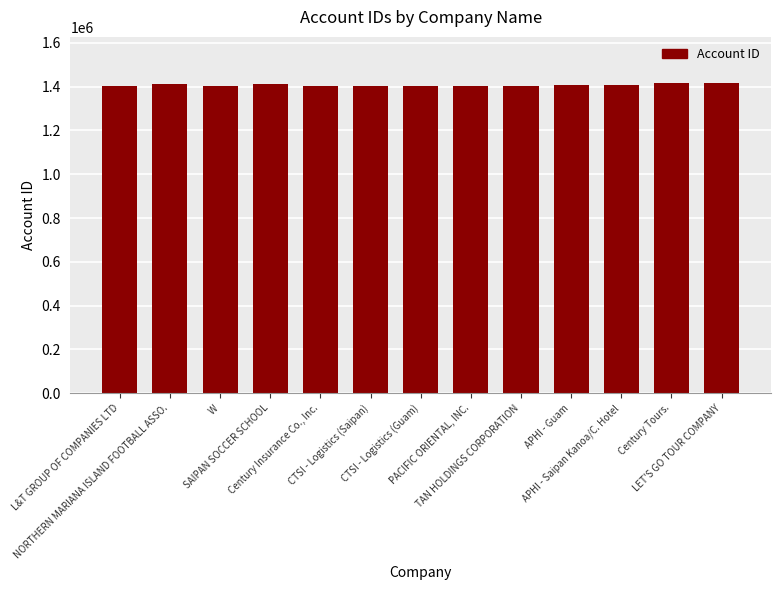

What is the average value?

1406690